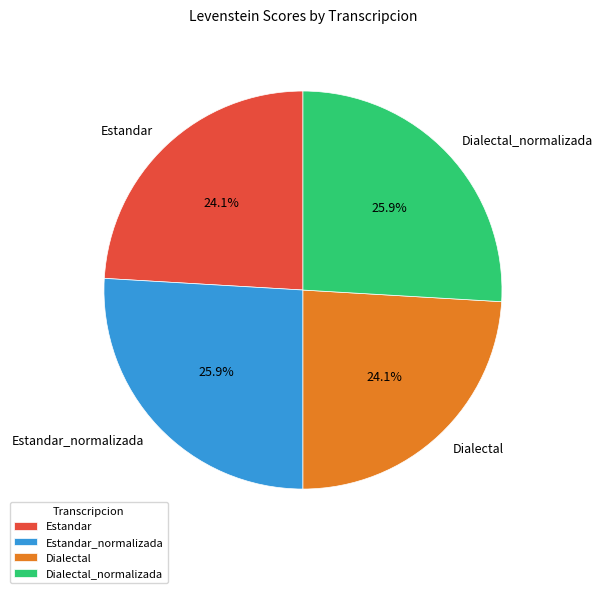

How many segments does this pie chart have?

4